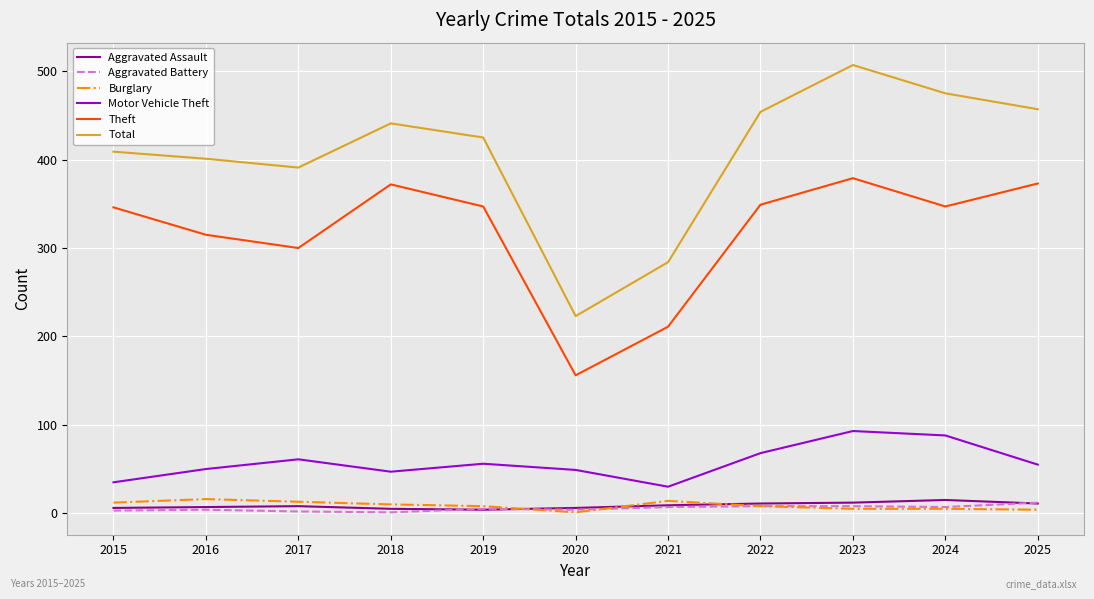

What is the total value across all series at 2023?

1004